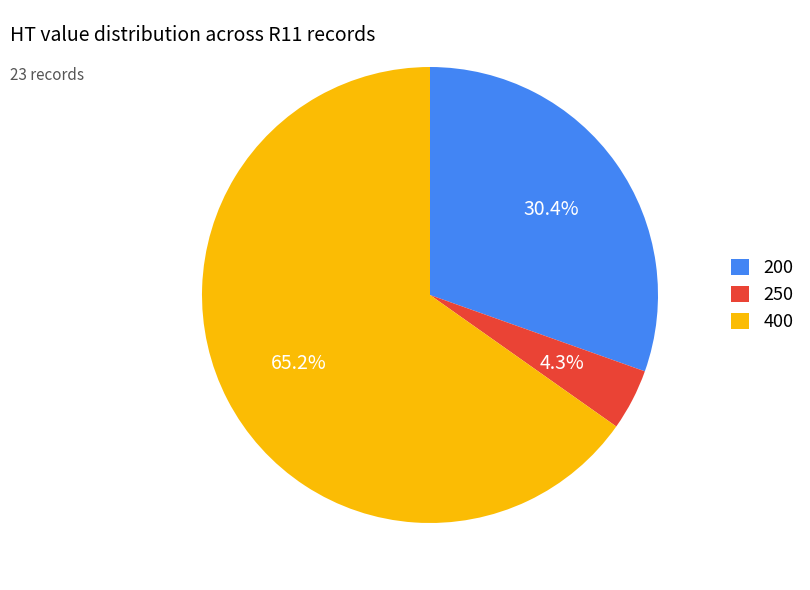

Does any single category account for the majority?

Yes